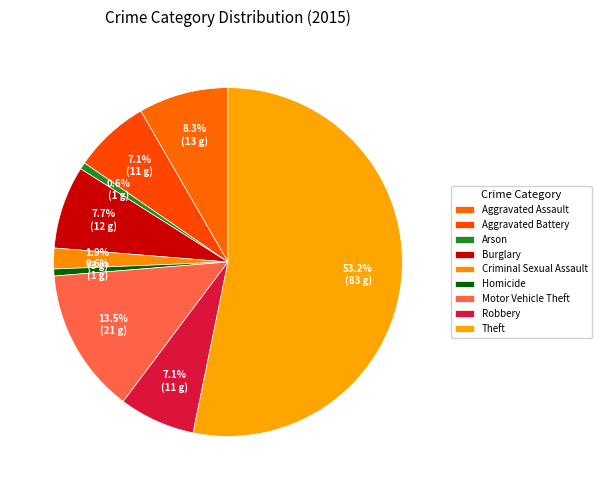

Count the number of slices in the pie.

9